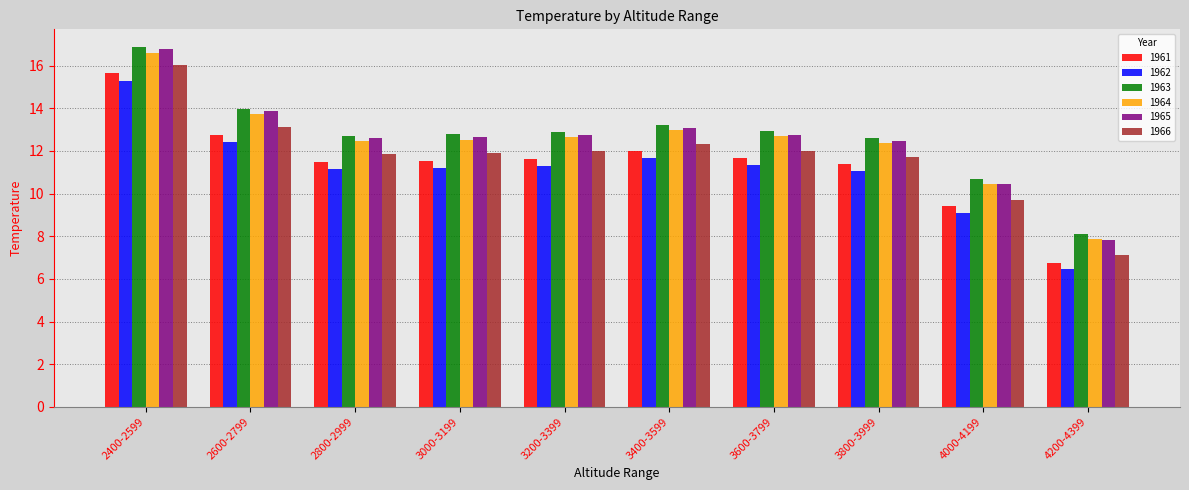

What is the approximate value of 1961 at 3200-3399?

11.6